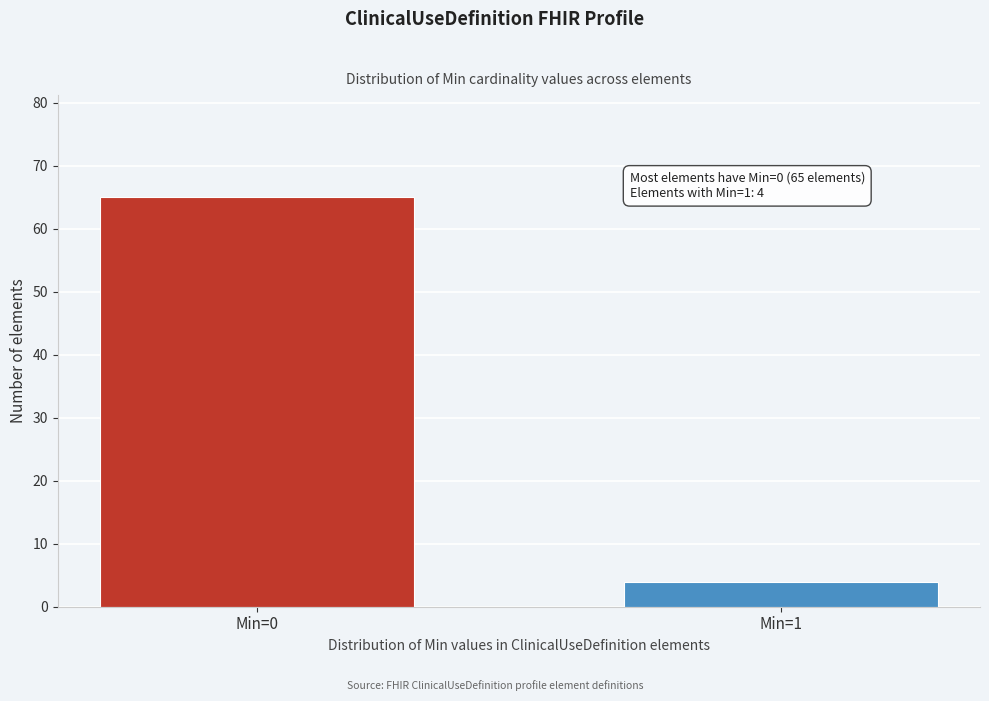

Reading left to right, list all the values displayed in this chart.

65	4